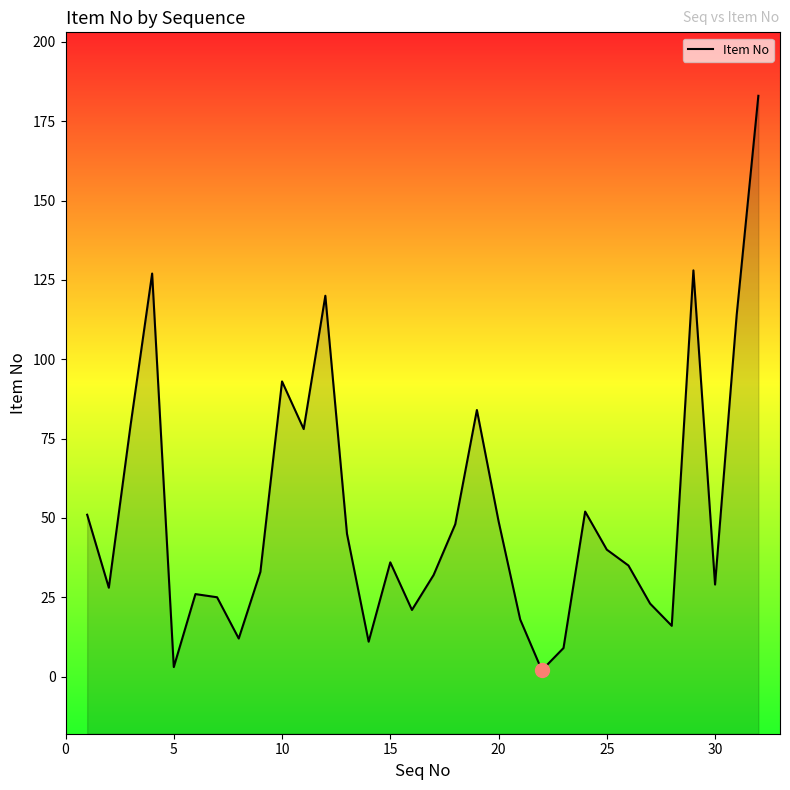

The value at 25 is 40. True or false?

True